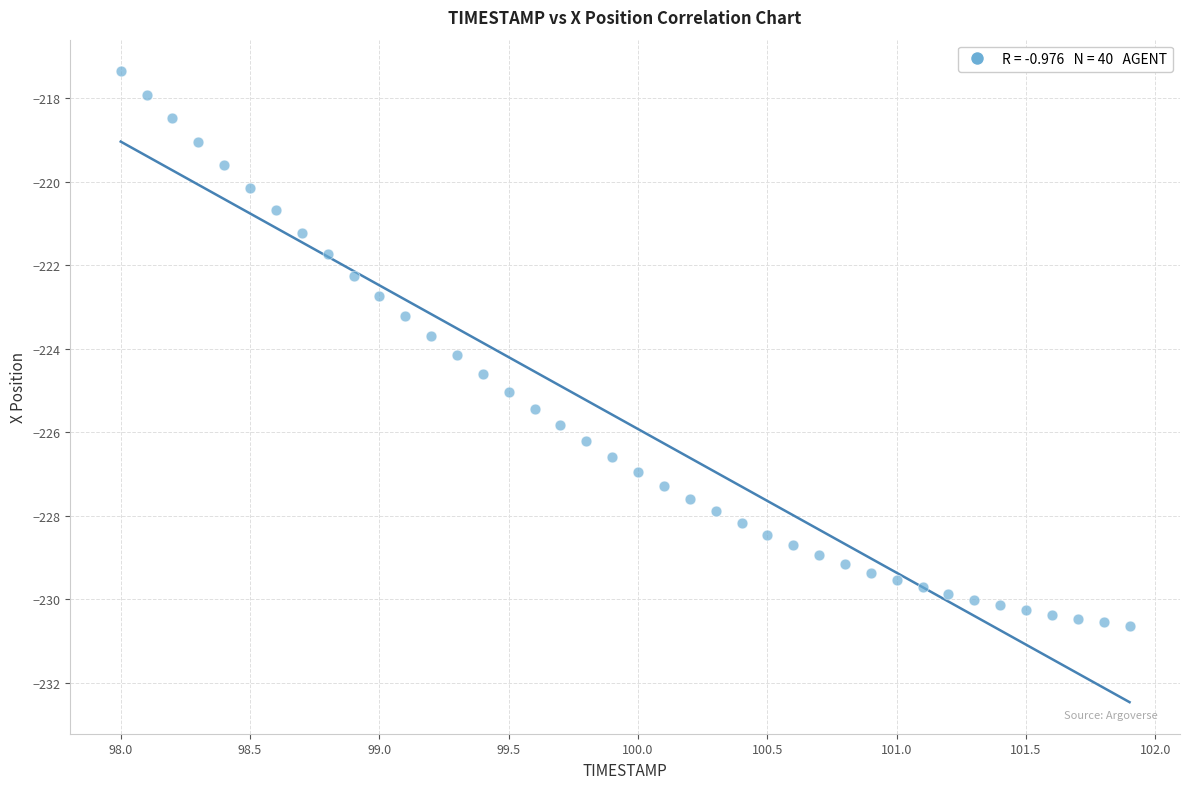

What is the range of Y values (max minus min)?

13.3